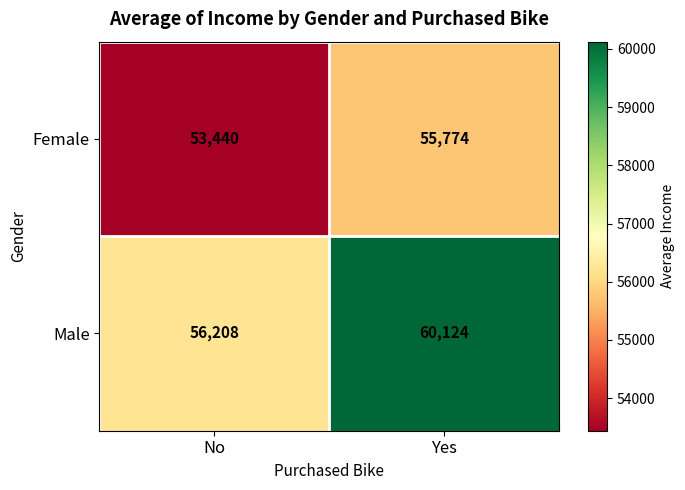

Is it true that Male equals 96043 at Yes?

False